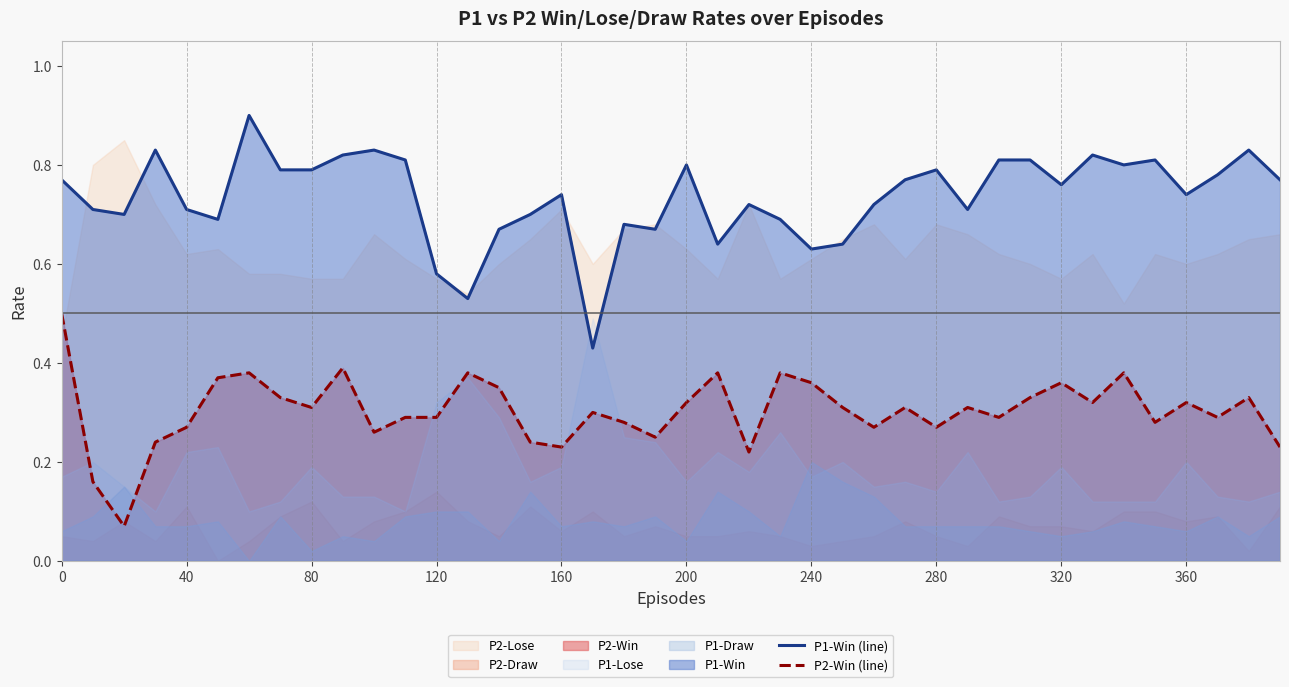

True or false: P1-Win (line) and P2-Win (line) cross at least once.

False